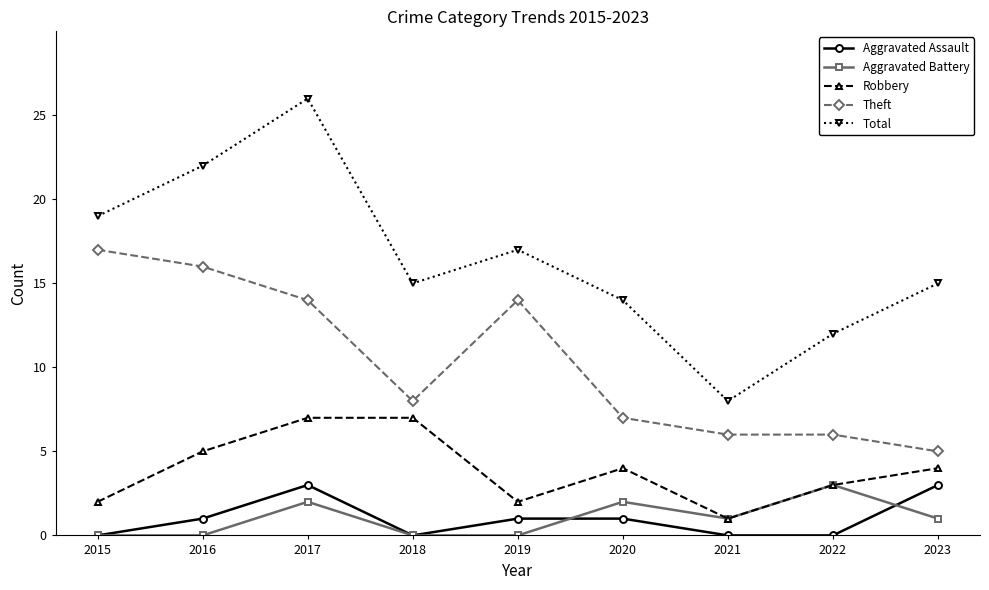

What is the average value of the Aggravated Battery series?

1